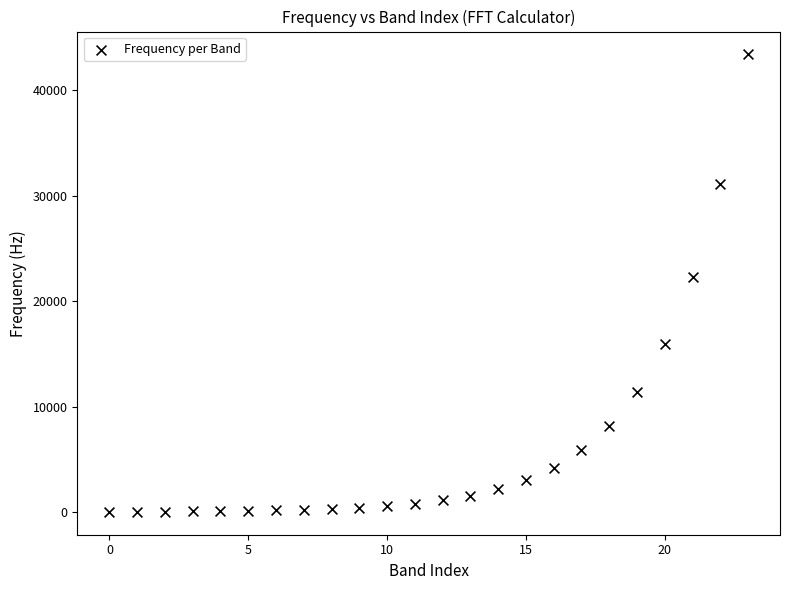

What Y value in the scatter plot is closest to 21720?

22261.7